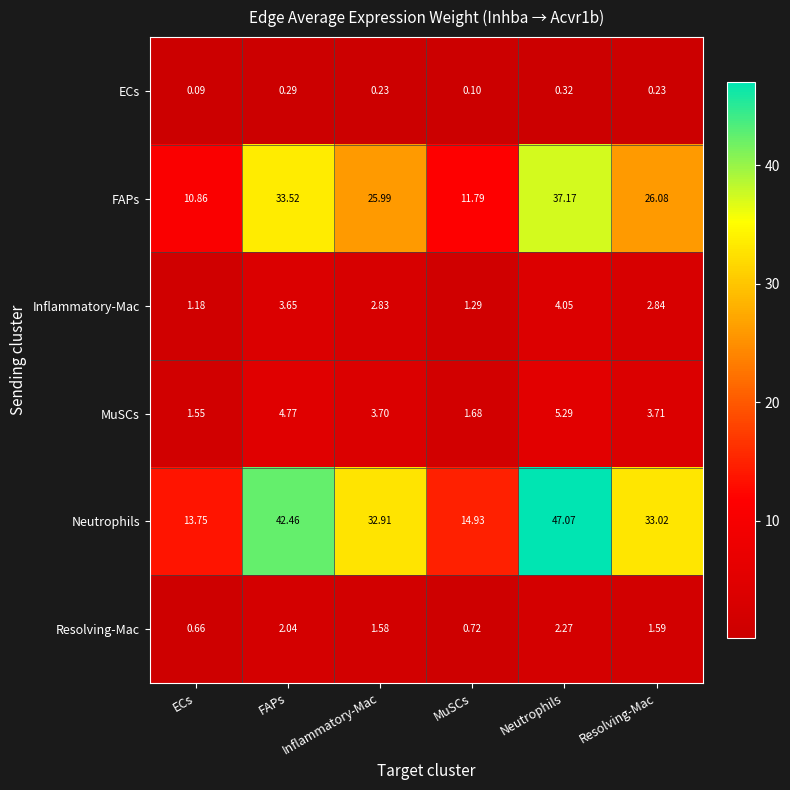

How many values in the FAPs series exceed 26?

3